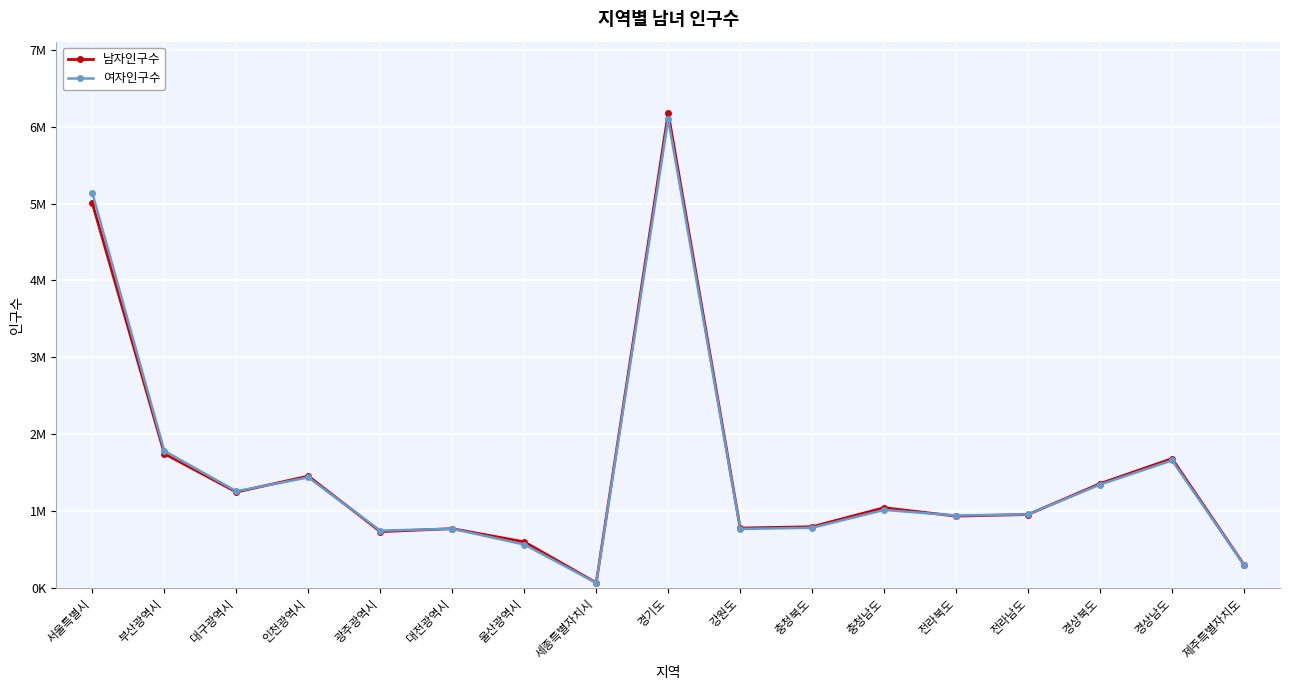

What is the label of the 2nd point from the right?

경상남도